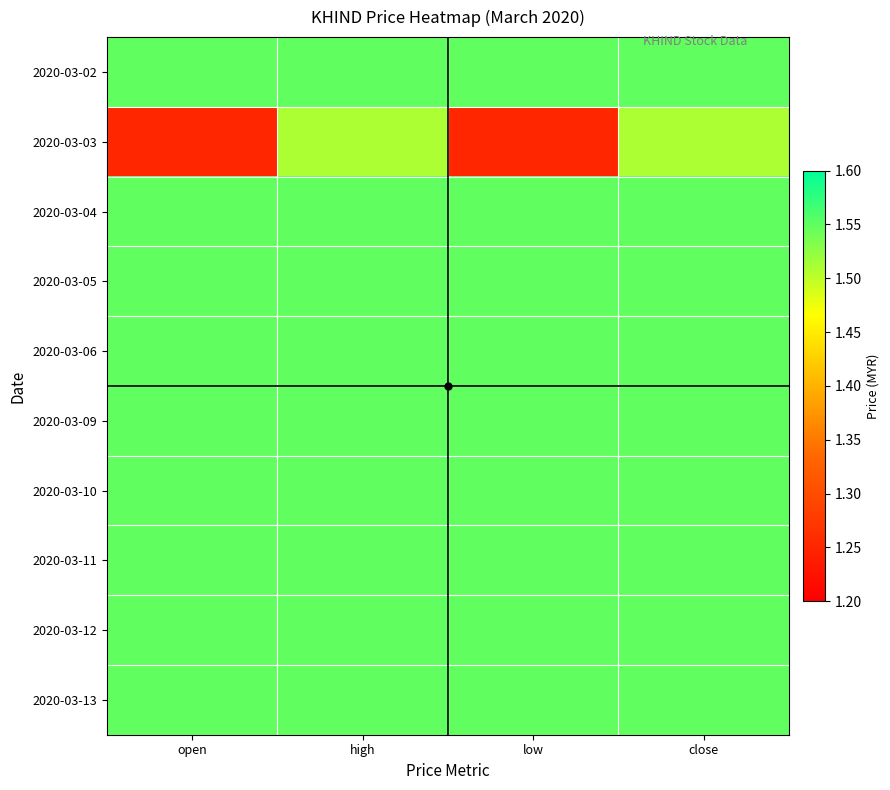

Between open and high, which series saw the biggest shift?

2020-03-03